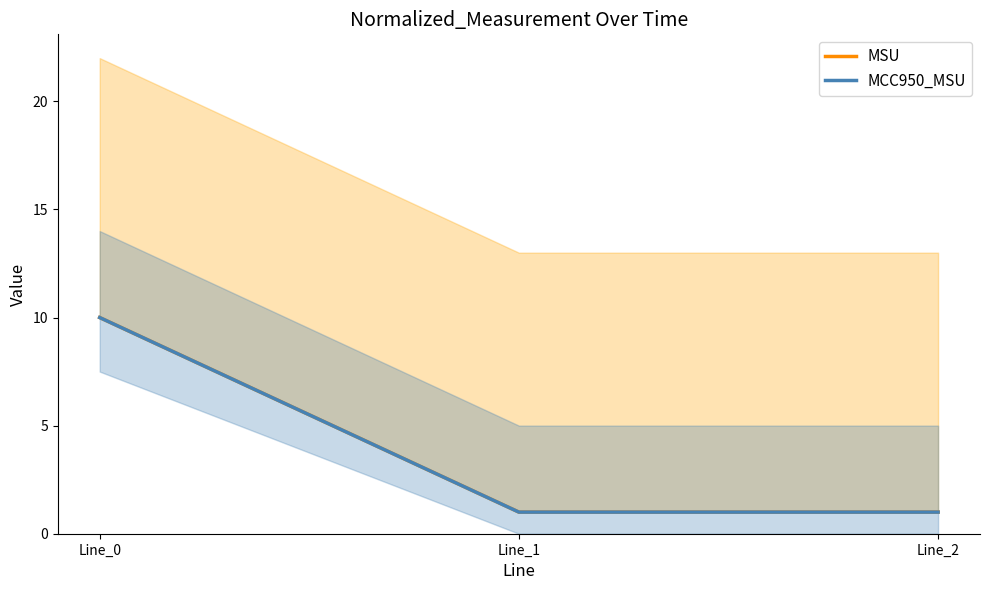

Which series has the largest total across all categories?

MCC950_MSU